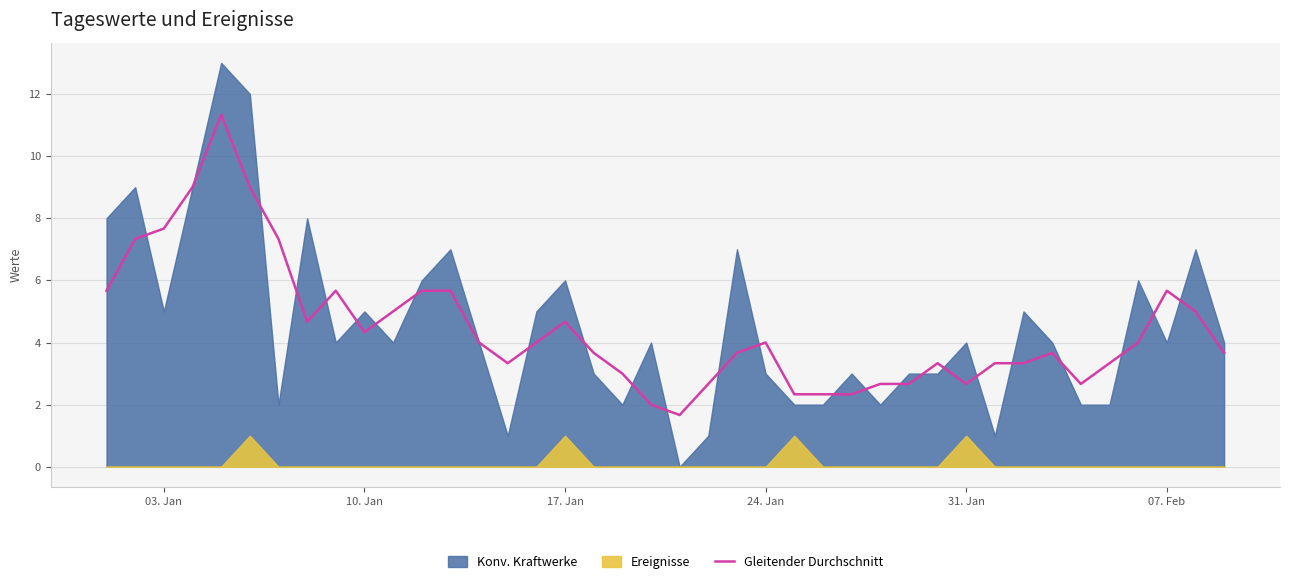

Is it true that Gleitender Durchschnitt equals 4.3 at 10. Jan?

True